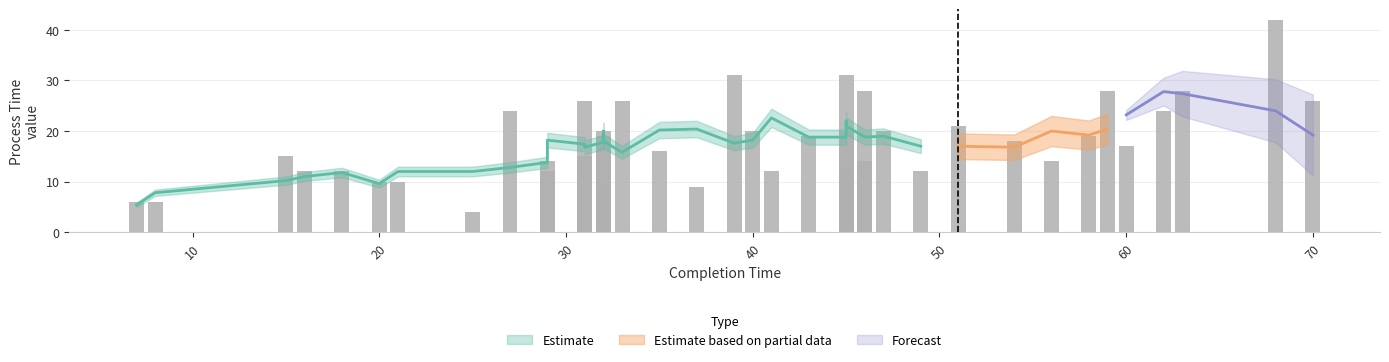

How many data points does each series have?

40